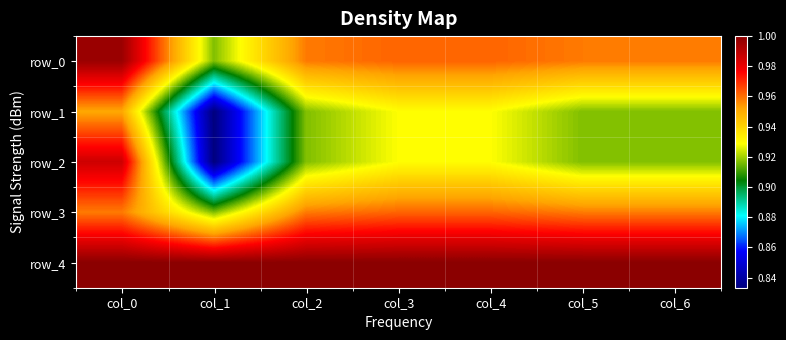

Reading left to right, what are all the values shown in this chart?

row_0: 1.0	0.9	1.0	1.0	1.0	1.0	1.0
row_1: 1.0	0.8	0.9	0.9	0.9	0.9	0.9
row_2: 1.0	0.8	0.9	0.9	0.9	0.9	0.9
row_3: 1.0	0.9	1.0	1.0	1.0	1.0	1.0
row_4: 1.0	1.0	1.0	1.0	1.0	1.0	1.0